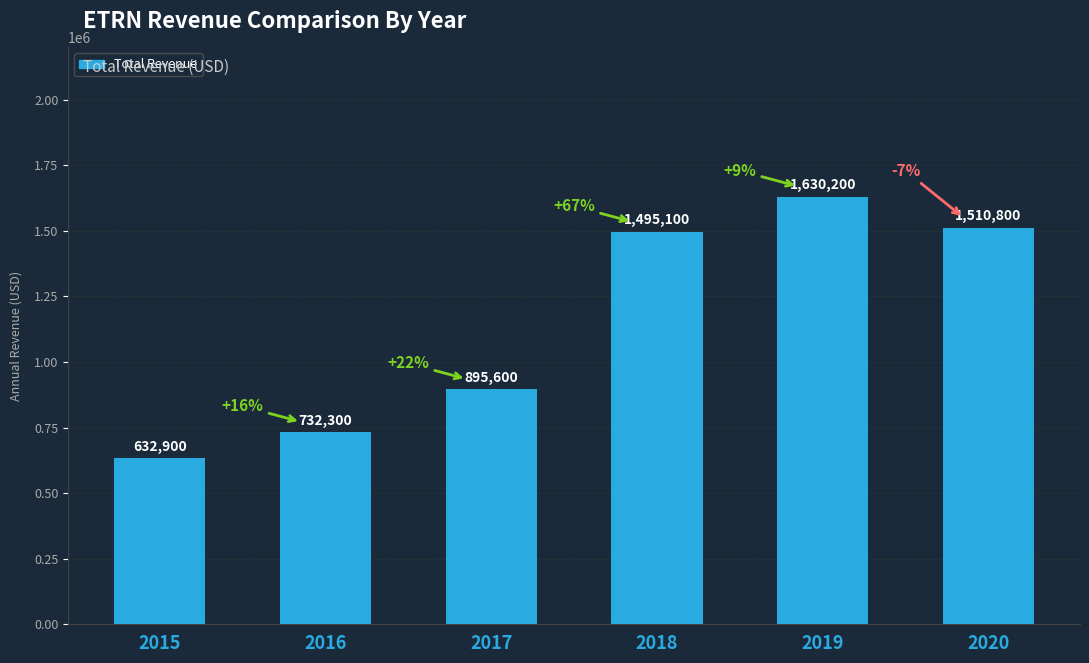

What is the sum of all values?

6896900